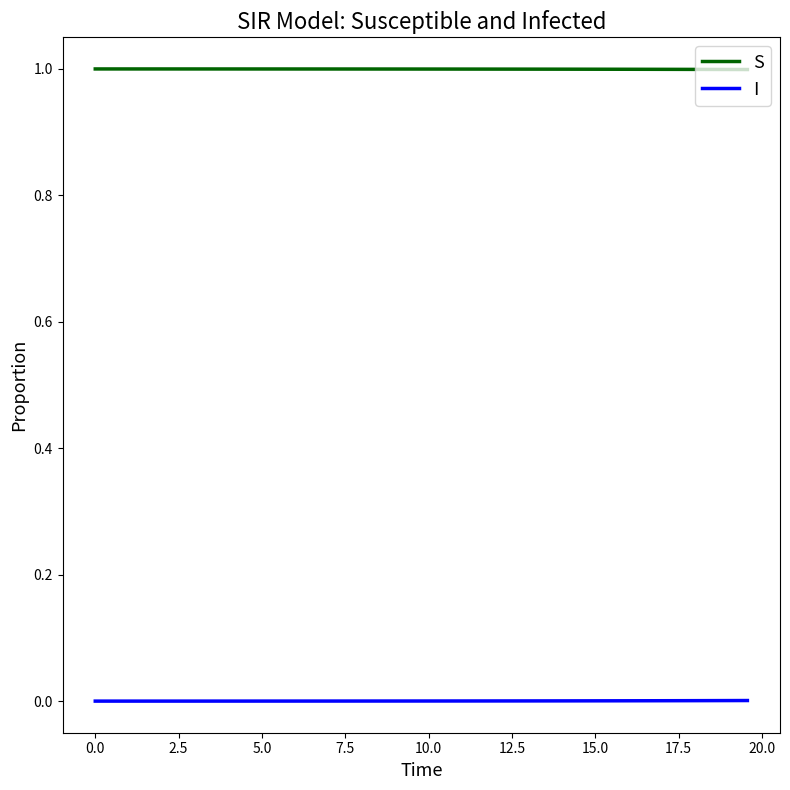

Which series has the largest total across all categories?

S